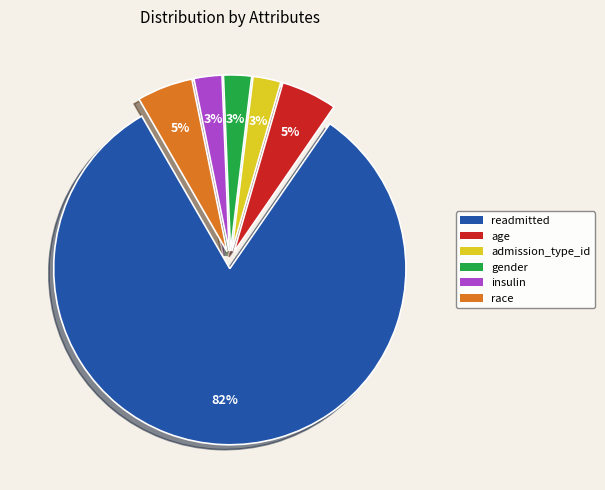

Count the number of slices in the pie.

6